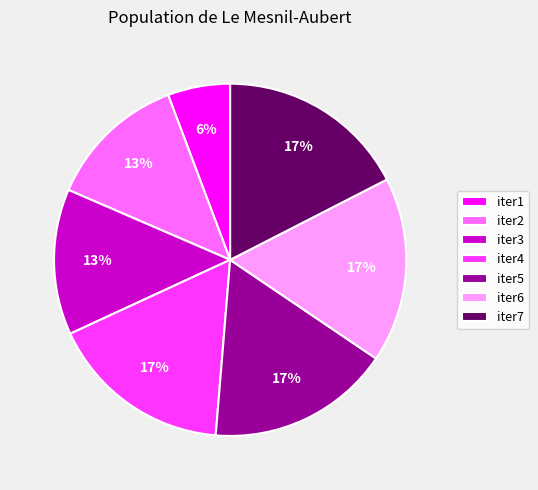

Do iter1 and iter2 together represent more than half of the pie?

No